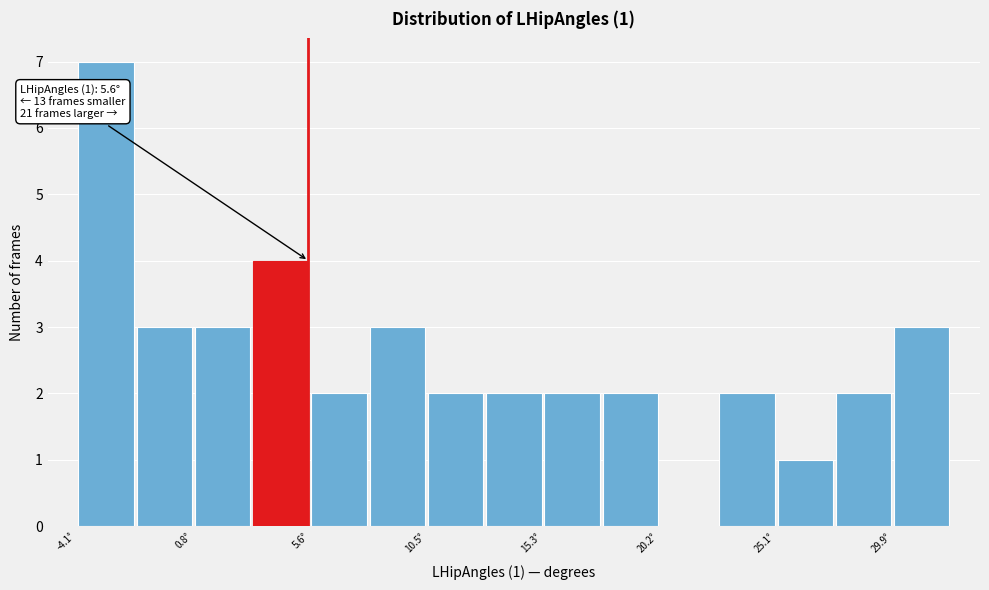

Over which range of the x-axis is the bar tallest?

-4.0 to -1.5